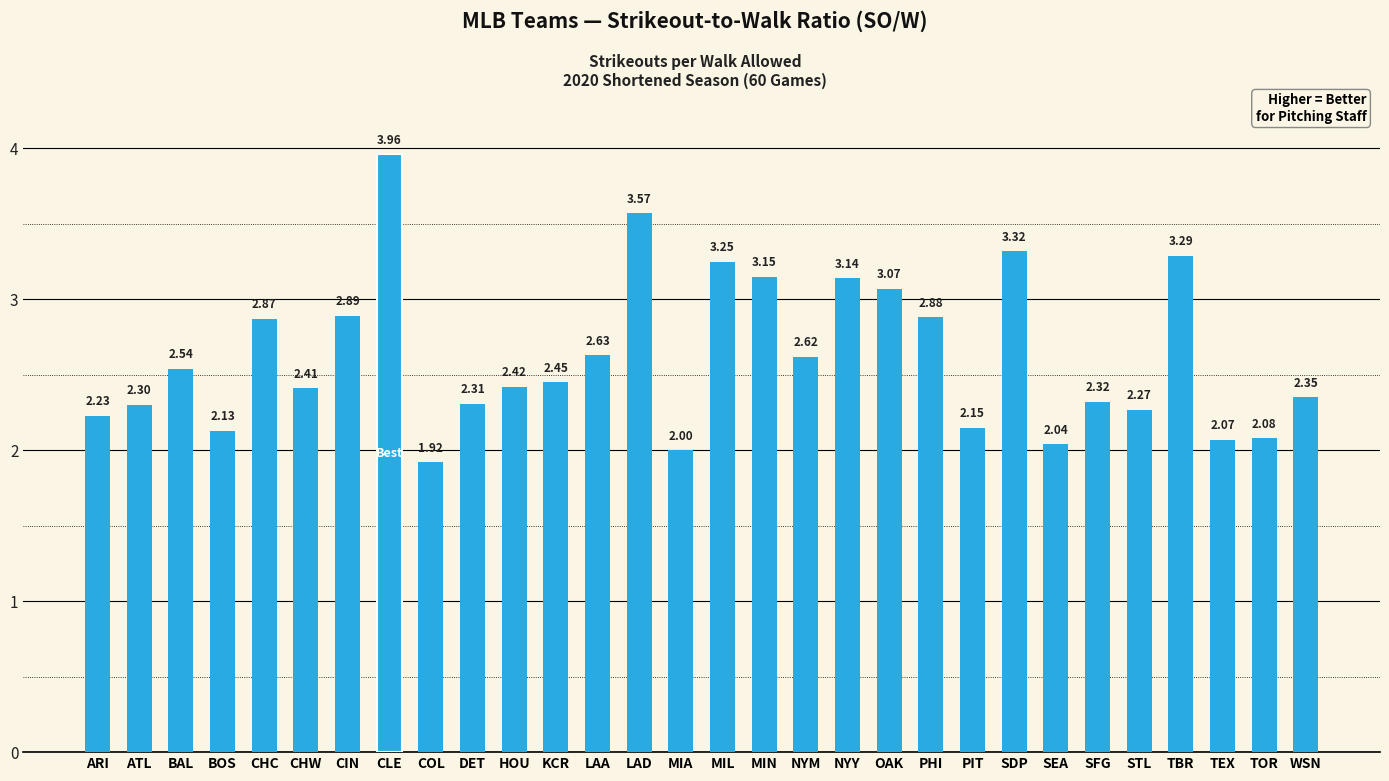

The value at HOU is 1.3. True or false?

False